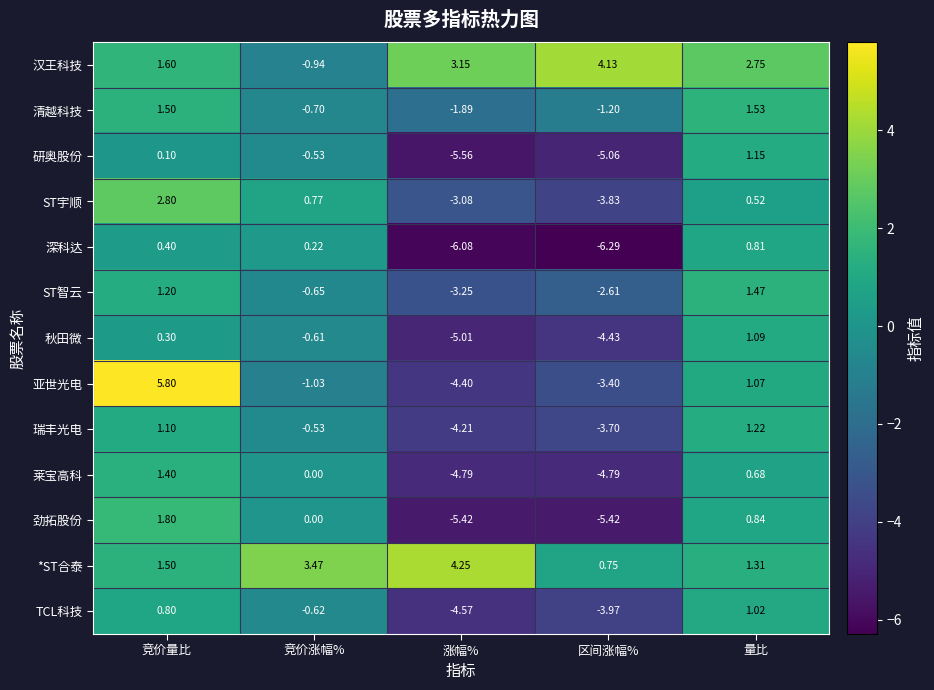

Where does the 秋田微 series first go above 0?

竞价量比